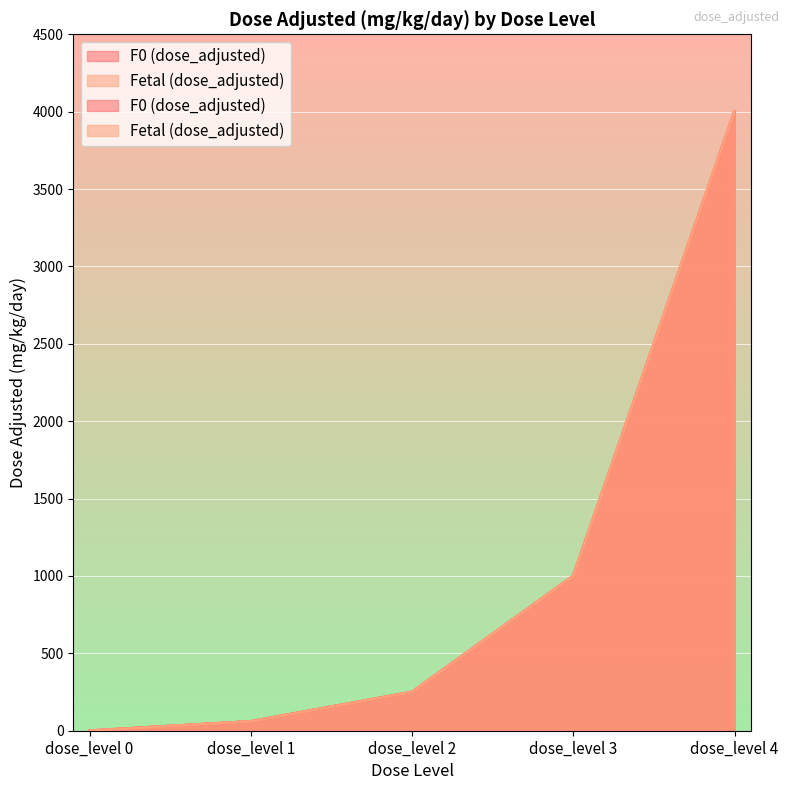

What is the total value across all series at dose_level 3?

2000